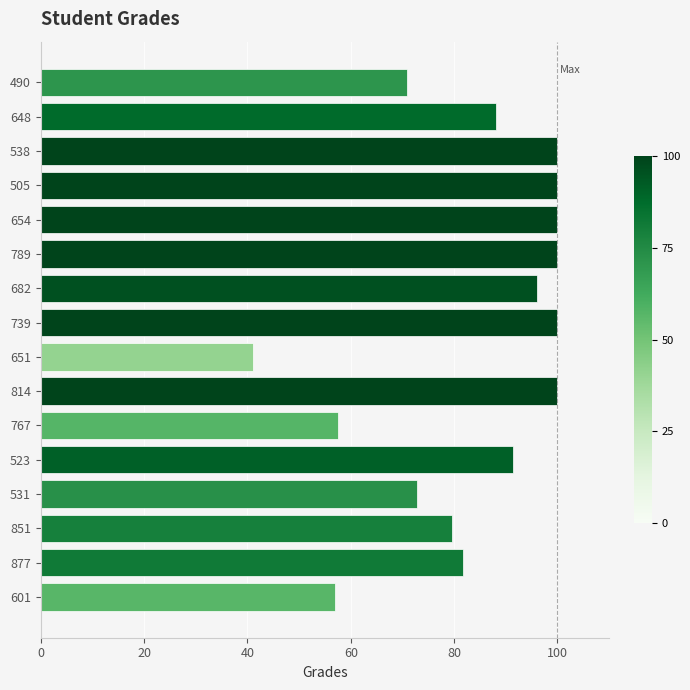

At which category does the chart reach its minimum across all series?

651